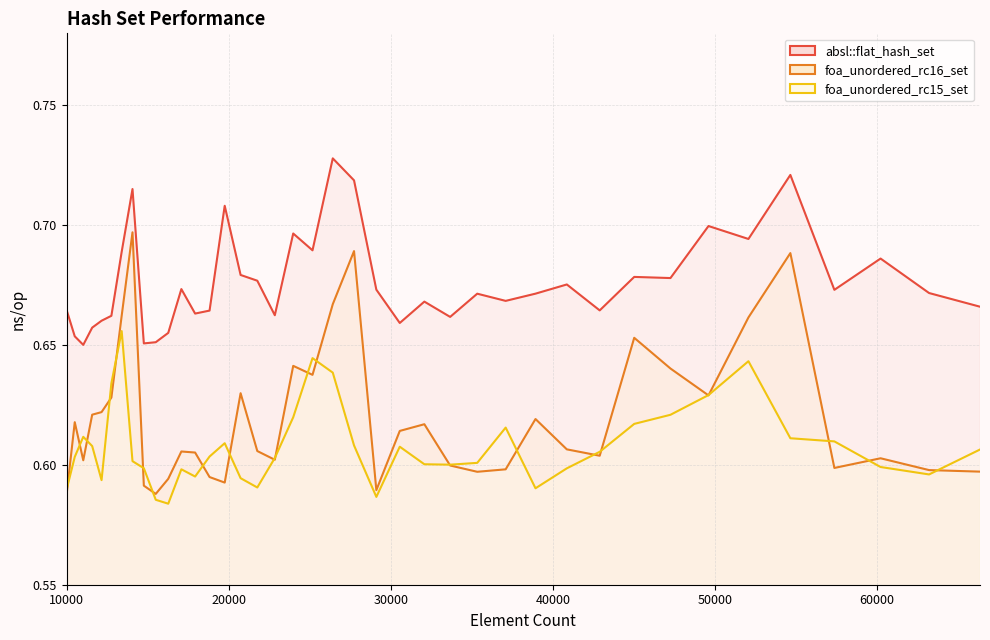

Reading left to right, list all the values displayed in this chart.

absl::flat_hash_set: 0.7	0.7	0.7	0.7	0.7	0.7	0.7	0.7	0.7	0.7	0.7	0.7	0.7	0.7	0.7	0.7	0.7	0.7	0.7	0.7	0.7	0.7	0.7	0.7	0.7	0.7	0.7	0.7	0.7	0.7	0.7	0.7	0.7	0.7	0.7	0.7	0.7	0.7	0.7	0.7
foa_unordered_rc16_set: 0.6	0.6	0.6	0.6	0.6	0.6	0.7	0.7	0.6	0.6	0.6	0.6	0.6	0.6	0.6	0.6	0.6	0.6	0.6	0.6	0.7	0.7	0.6	0.6	0.6	0.6	0.6	0.6	0.6	0.6	0.6	0.7	0.6	0.6	0.7	0.7	0.6	0.6	0.6	0.6
foa_unordered_rc15_set: 0.6	0.6	0.6	0.6	0.6	0.6	0.7	0.6	0.6	0.6	0.6	0.6	0.6	0.6	0.6	0.6	0.6	0.6	0.6	0.6	0.6	0.6	0.6	0.6	0.6	0.6	0.6	0.6	0.6	0.6	0.6	0.6	0.6	0.6	0.6	0.6	0.6	0.6	0.6	0.6